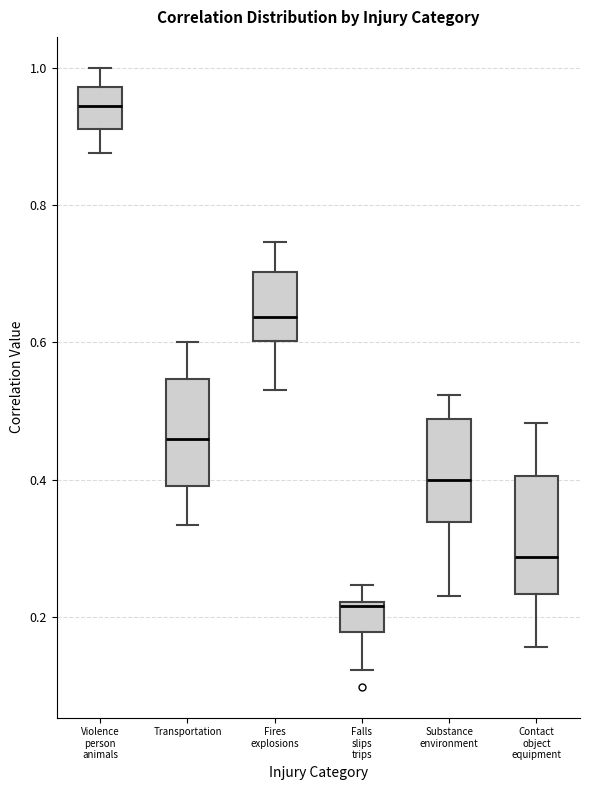

Where does the median line of the box for Substance environment sit on the y-axis? The values are not printed on the chart, so give them approximately, as read against the axis.

0.40